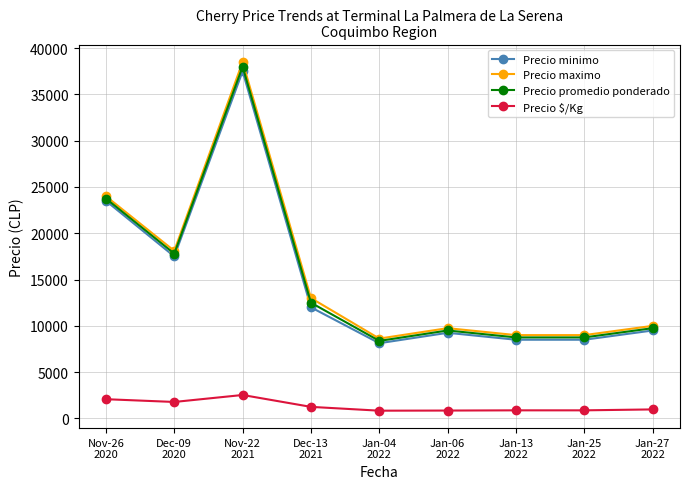

How many data points does each series have?

9